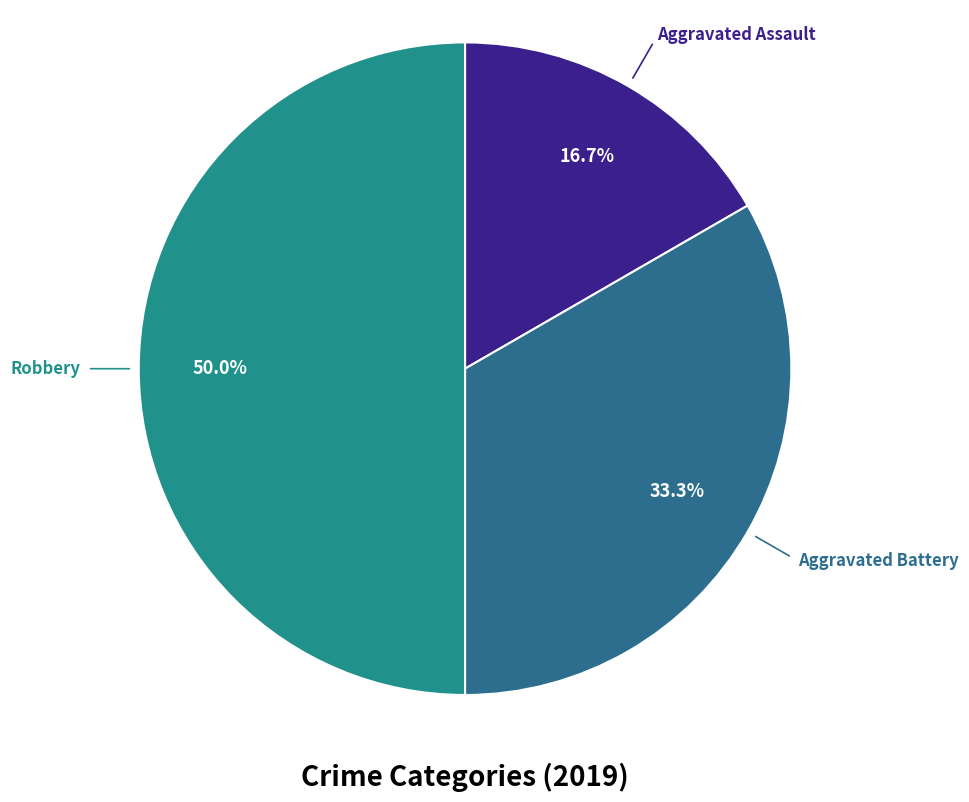

How many slices are in this pie chart?

3